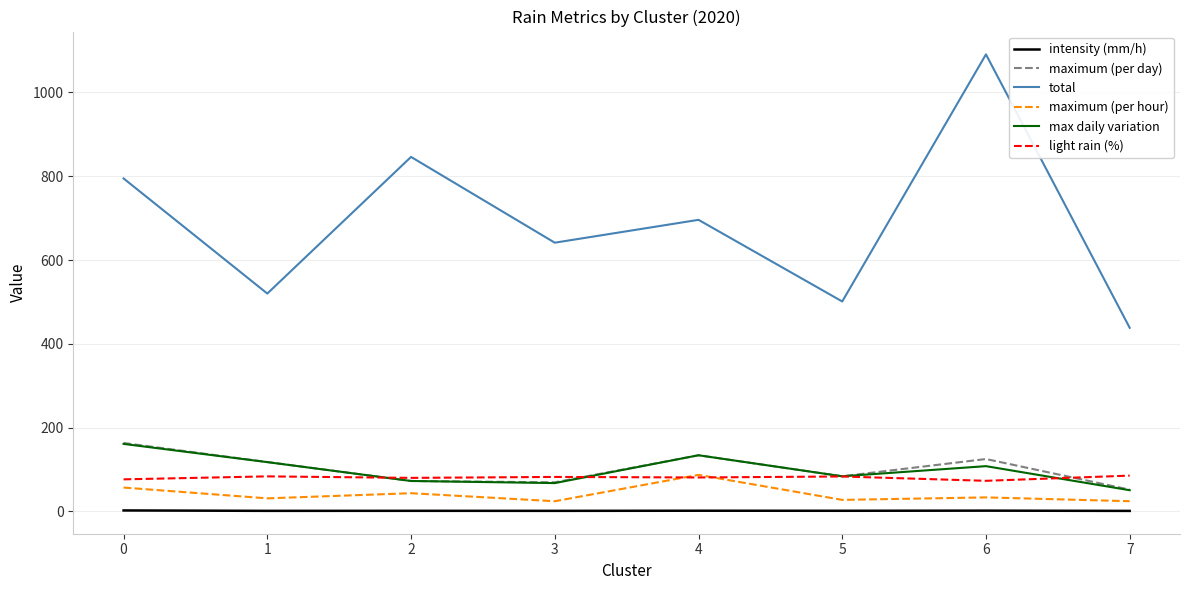

Is it true that intensity (mm/h) equals 1.2 at 7?

True